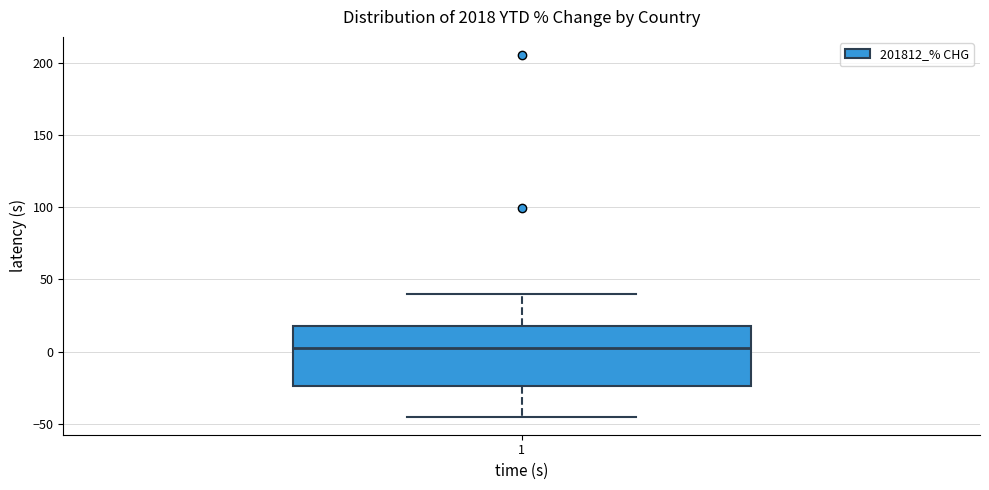

Transcribe this box plot: give where the median line is, the range the box spans, and where the two whiskers end, as read against the y-axis. The values are not printed on the chart, so give them approximately, as read against the axis.

median 0, box -25 to 20, whiskers -45 to 40